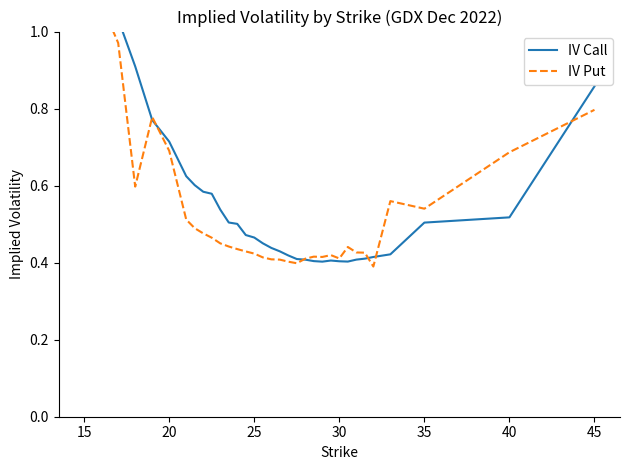

In IV Call, how many points are lower than both neighbors (excluding endpoints)?

2